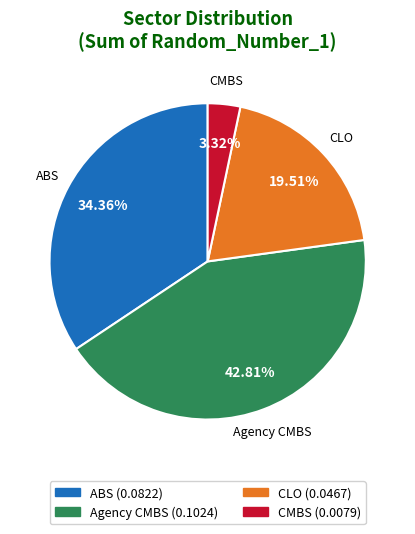

Combined, what portion of the pie is CLO and ABS?

53.9%